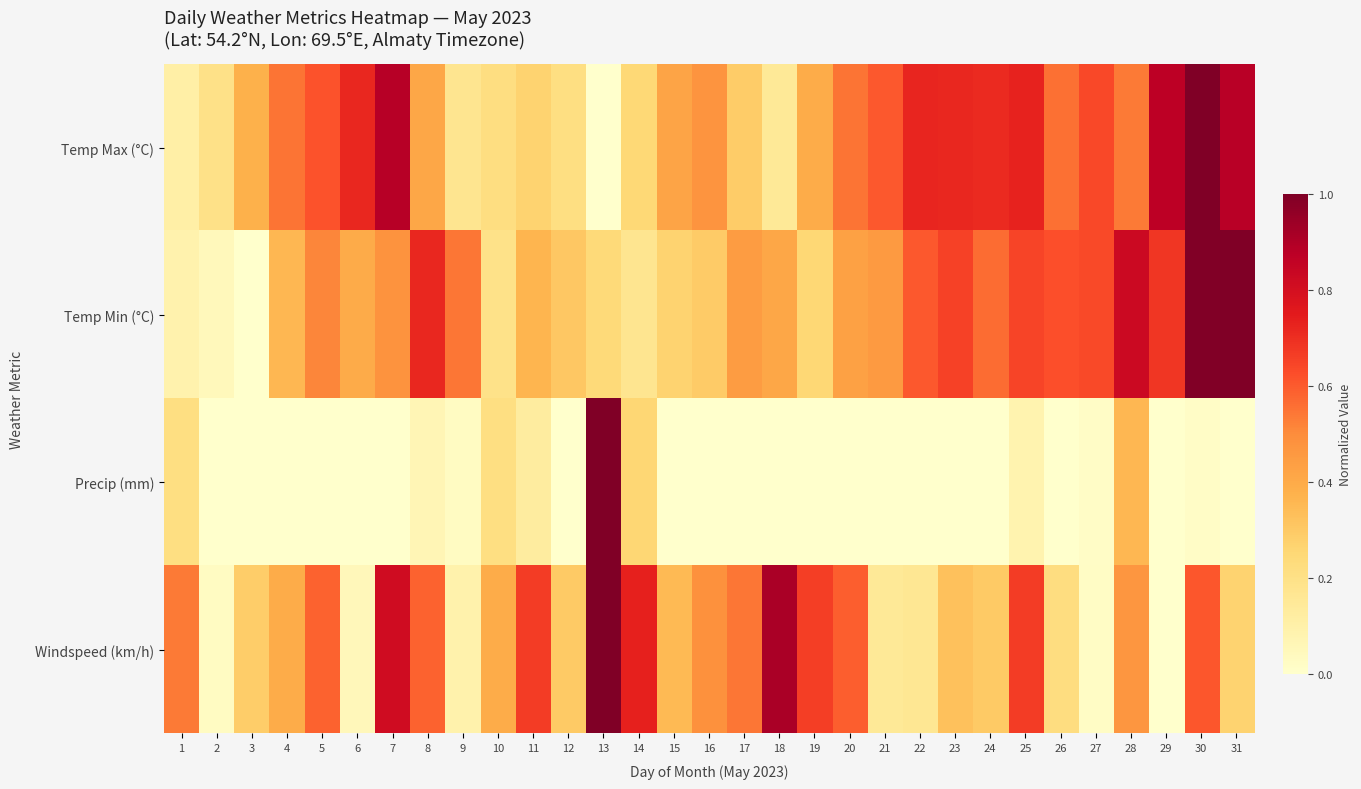

Reading left to right, what are all the values shown in this chart?

Temp Max (°C): 1=0.1	2=0.2	3=0.4	4=0.6	5=0.6	6=0.7	7=0.9	8=0.4	9=0.2	10=0.2	11=0.3	12=0.2	13=0.0	14=0.2	15=0.4	16=0.5	17=0.3	18=0.1	19=0.4	20=0.6	21=0.6	22=0.7	23=0.7	24=0.7	25=0.7	26=0.6	27=0.6	28=0.5	29=0.9	30=1.0	31=0.9
Temp Min (°C): 1=0.1	2=0.0	3=0.0	4=0.4	5=0.5	6=0.4	7=0.5	8=0.7	9=0.5	10=0.2	11=0.4	12=0.3	13=0.2	14=0.2	15=0.3	16=0.3	17=0.4	18=0.4	19=0.3	20=0.4	21=0.5	22=0.6	23=0.7	24=0.6	25=0.6	26=0.6	27=0.6	28=0.8	29=0.7	30=1.0	31=1.0
Precip (mm): 1=0.2	2=0.0	3=0.0	4=0.0	5=0.0	6=0.0	7=0.0	8=0.1	9=0.0	10=0.2	11=0.1	12=0.0	13=1.0	14=0.3	15=0.0	16=0.0	17=0.0	18=0.0	19=0.0	20=0.0	21=0.0	22=0.0	23=0.0	24=0.0	25=0.1	26=0.0	27=0.0	28=0.4	29=0.0	30=0.0	31=0.0
Windspeed (km/h): 1=0.5	2=0.0	3=0.3	4=0.4	5=0.6	6=0.1	7=0.8	8=0.6	9=0.1	10=0.4	11=0.7	12=0.3	13=1.0	14=0.7	15=0.4	16=0.5	17=0.5	18=0.9	19=0.7	20=0.6	21=0.2	22=0.2	23=0.3	24=0.3	25=0.7	26=0.2	27=0.0	28=0.5	29=0.0	30=0.6	31=0.3